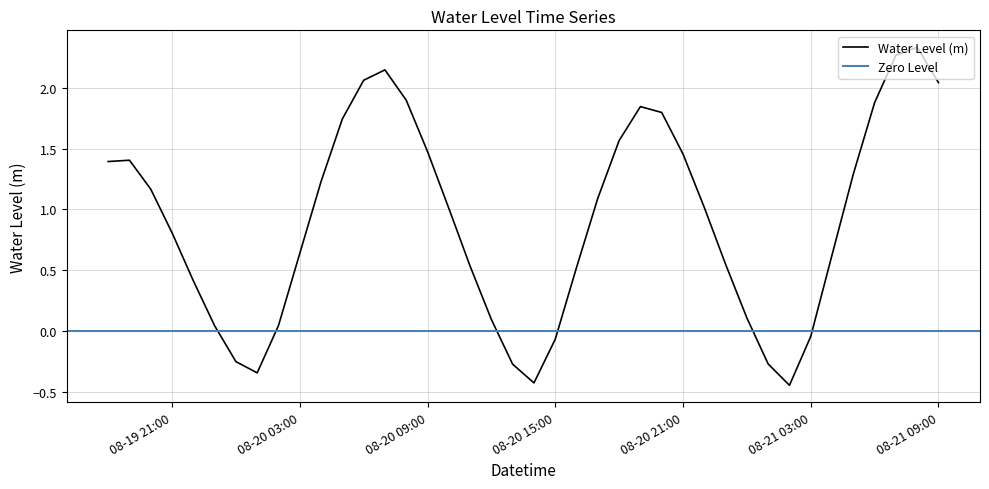

List the labels in order of value, smallest first.

2025-08-21 02:00:00, 2025-08-20 14:00:00, 2025-08-20 01:00:00, 2025-08-20 13:00:00, 2025-08-21 01:00:00, 2025-08-20 00:00:00, 2025-08-20 15:00:00, 2025-08-21 03:00:00, 2025-08-19 23:00:00, 2025-08-20 02:00:00, 2025-08-20 12:00:00, 2025-08-21 00:00:00, 2025-08-19 22:00:00, 2025-08-20 16:00:00, 2025-08-20 11:00:00, 2025-08-20 23:00:00, 2025-08-21 04:00:00, 2025-08-20 03:00:00, 2025-08-19 21:00:00, 2025-08-20 10:00:00, 2025-08-20 22:00:00, 2025-08-20 17:00:00, 2025-08-19 20:00:00, 2025-08-20 04:00:00, 2025-08-21 05:00:00, 2025-08-19 18:00:00, 2025-08-19 19:00:00, 2025-08-20 21:00:00, 2025-08-20 09:00:00, 2025-08-20 18:00:00, 2025-08-20 05:00:00, 2025-08-20 20:00:00, 2025-08-20 19:00:00, 2025-08-21 06:00:00, 2025-08-20 08:00:00, 2025-08-21 09:00:00, 2025-08-20 06:00:00, 2025-08-20 07:00:00, 2025-08-21 07:00:00, 2025-08-21 08:00:00